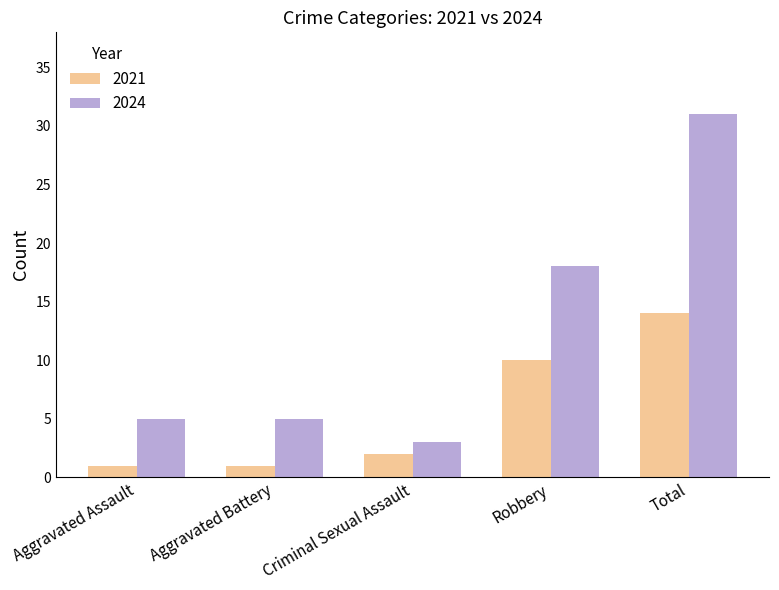

At which category is the sum across all series the highest?

Total